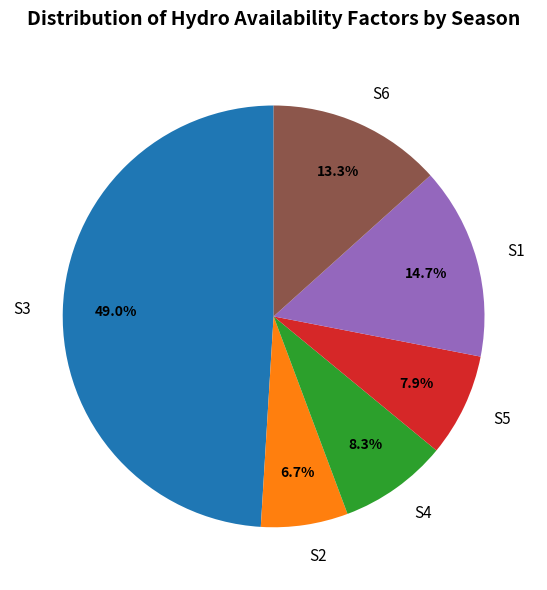

Combined, do S1 and S2 account for over 50%?

No